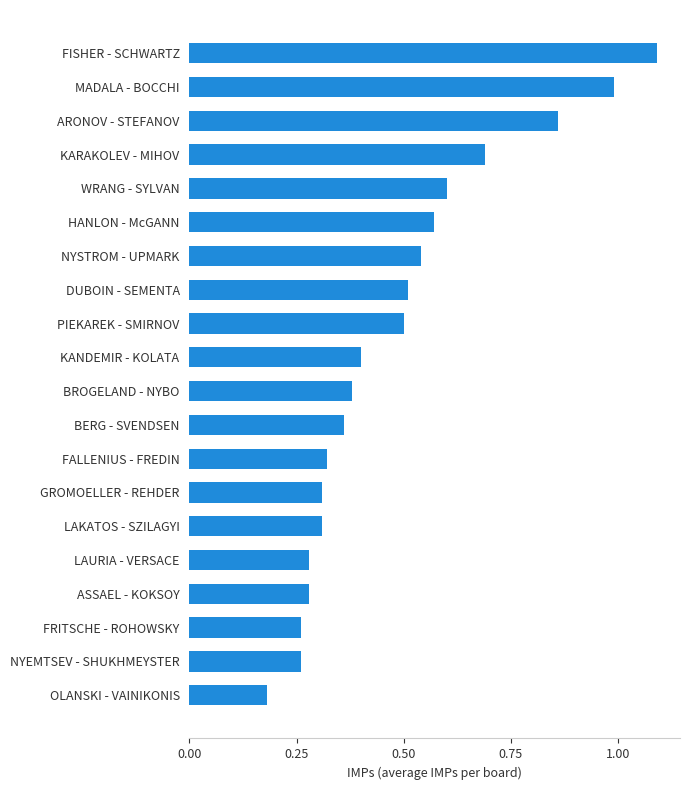

How many data points does each series have?

20